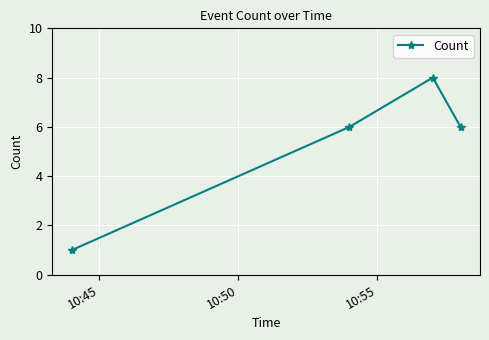

How many series are shown in this chart?

1